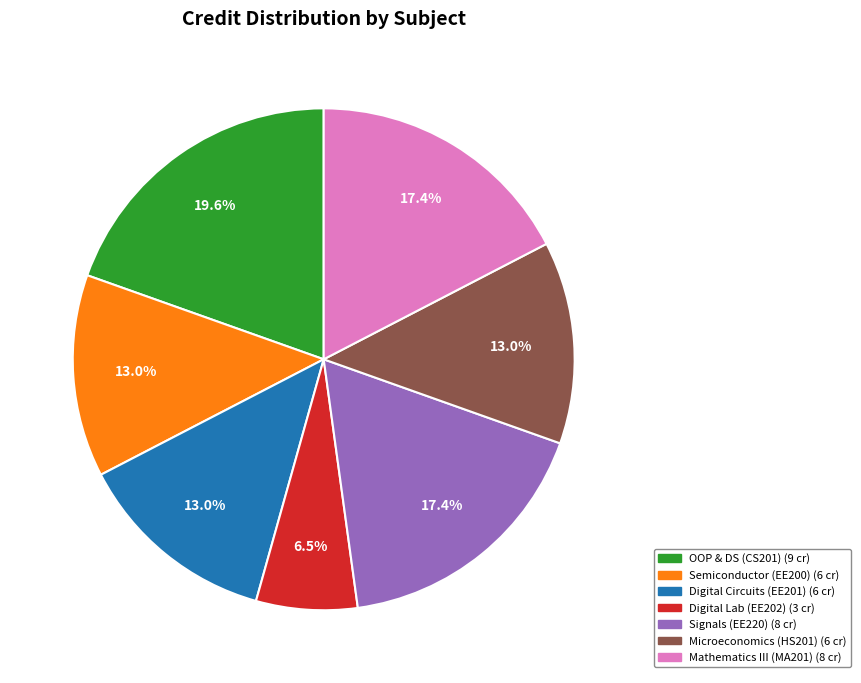

Is there a majority slice in this chart?

No